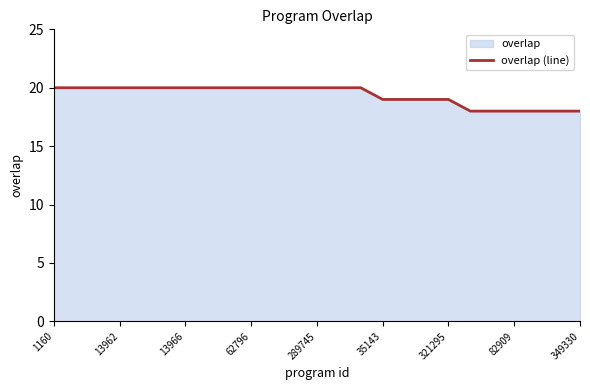

What is the difference between the second highest and second lowest values?

2